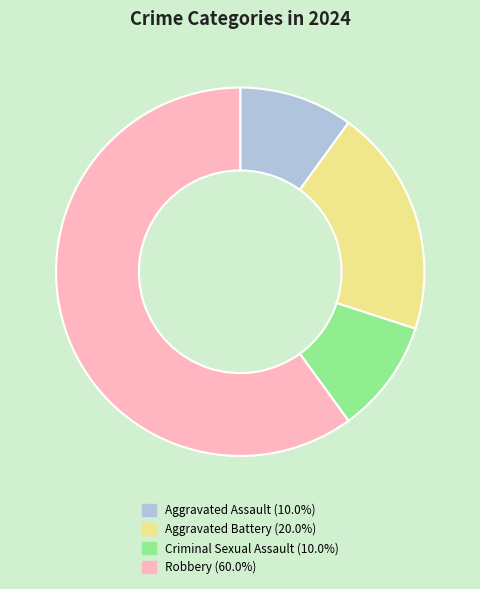

How many slices are in this pie chart?

4